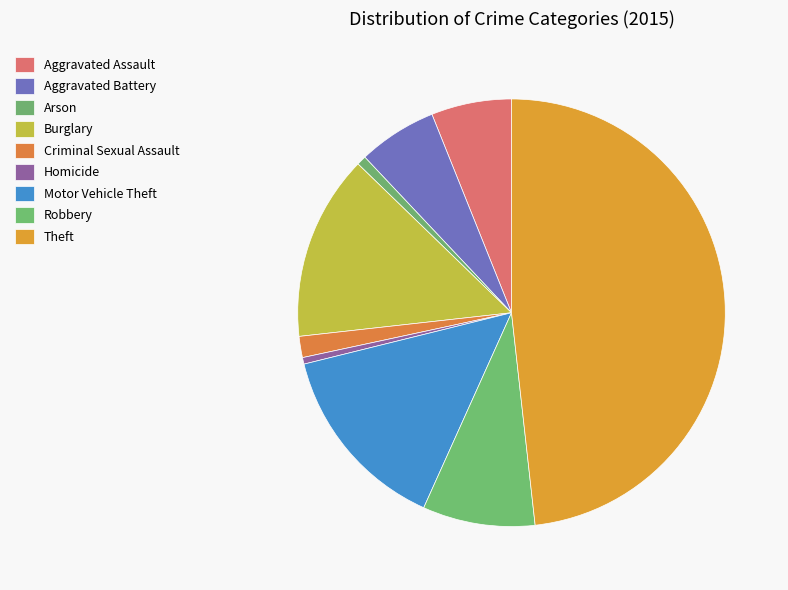

What percentage do Aggravated Assault and Robbery together represent?

14.6%